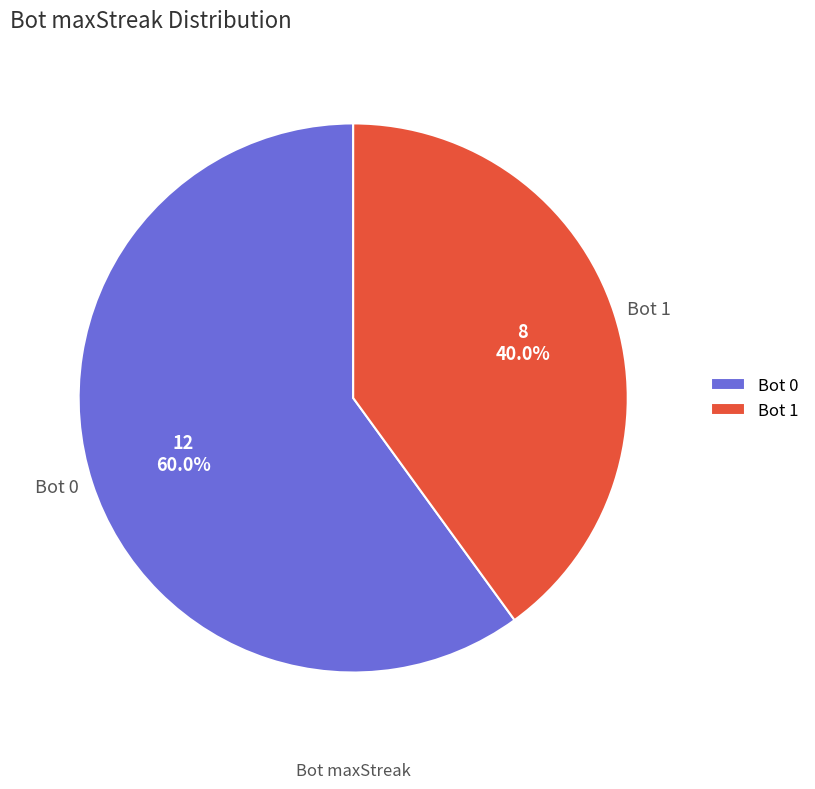

Which category has the smallest portion of the pie?

Bot 1